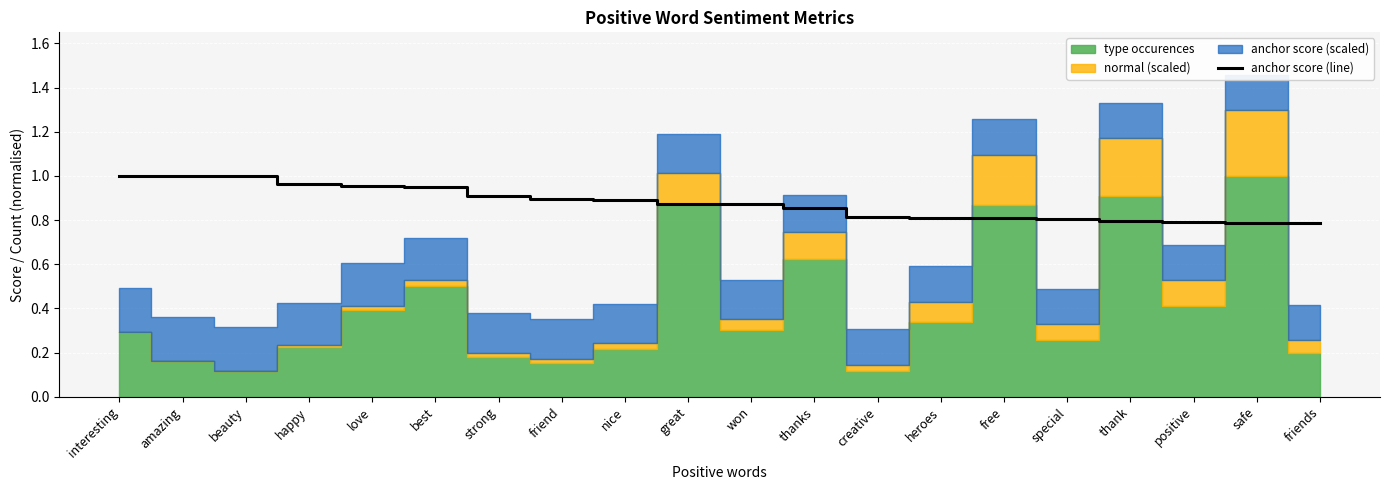

Does the chart display data point markers on the line(s)?

No